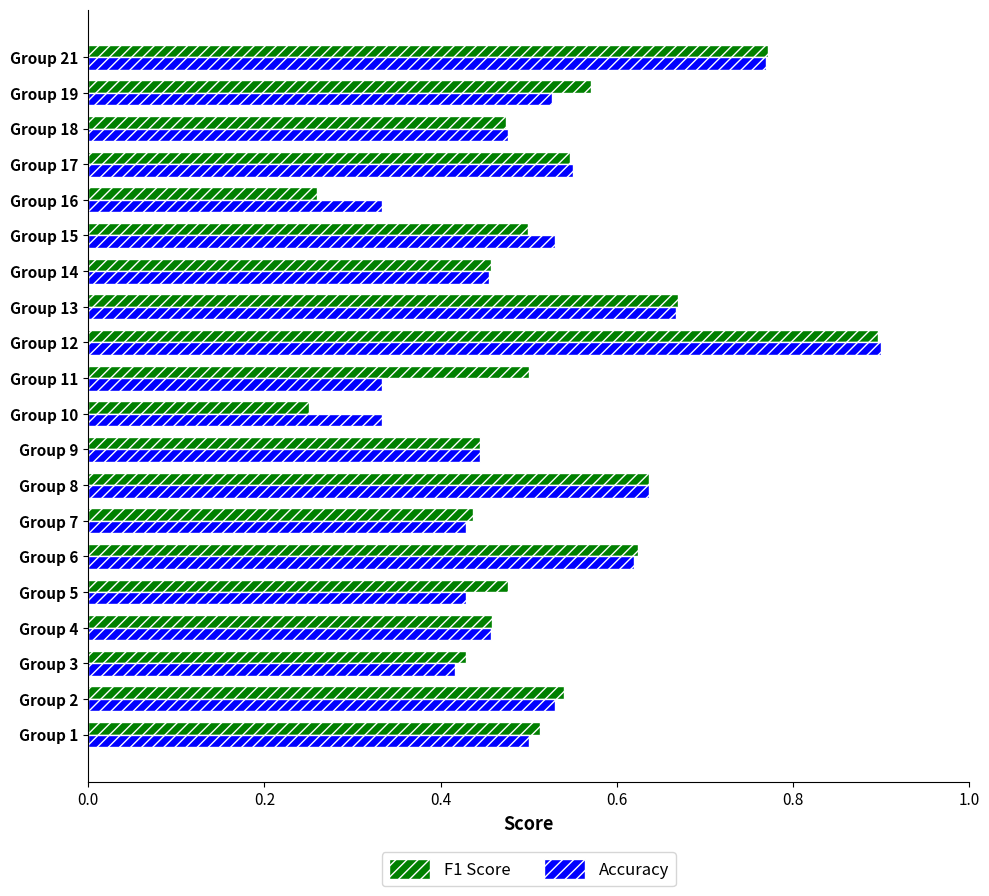

Count the F1 Score values in the range 0 to 1.

20